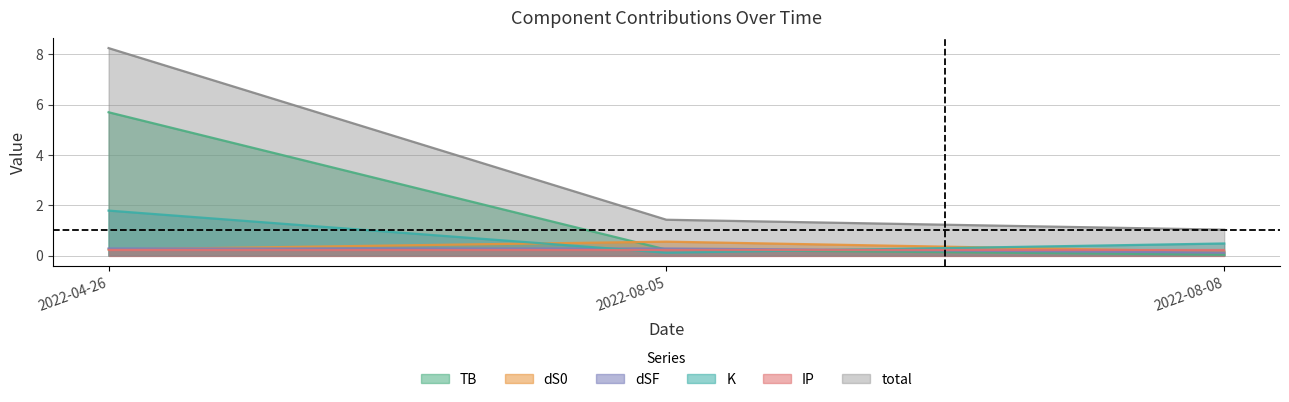

List the labels in order of dSF value, largest first.

2022-04-26, 2022-08-05, 2022-08-08